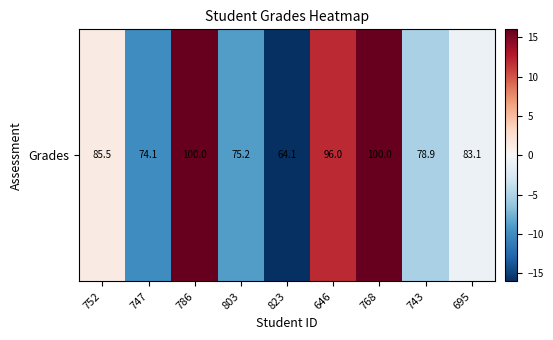

Reading right to left, what are all the values shown in this chart?

-1.0	-5.2	15.9	11.9	-20.0	-8.9	15.9	-10.0	1.4